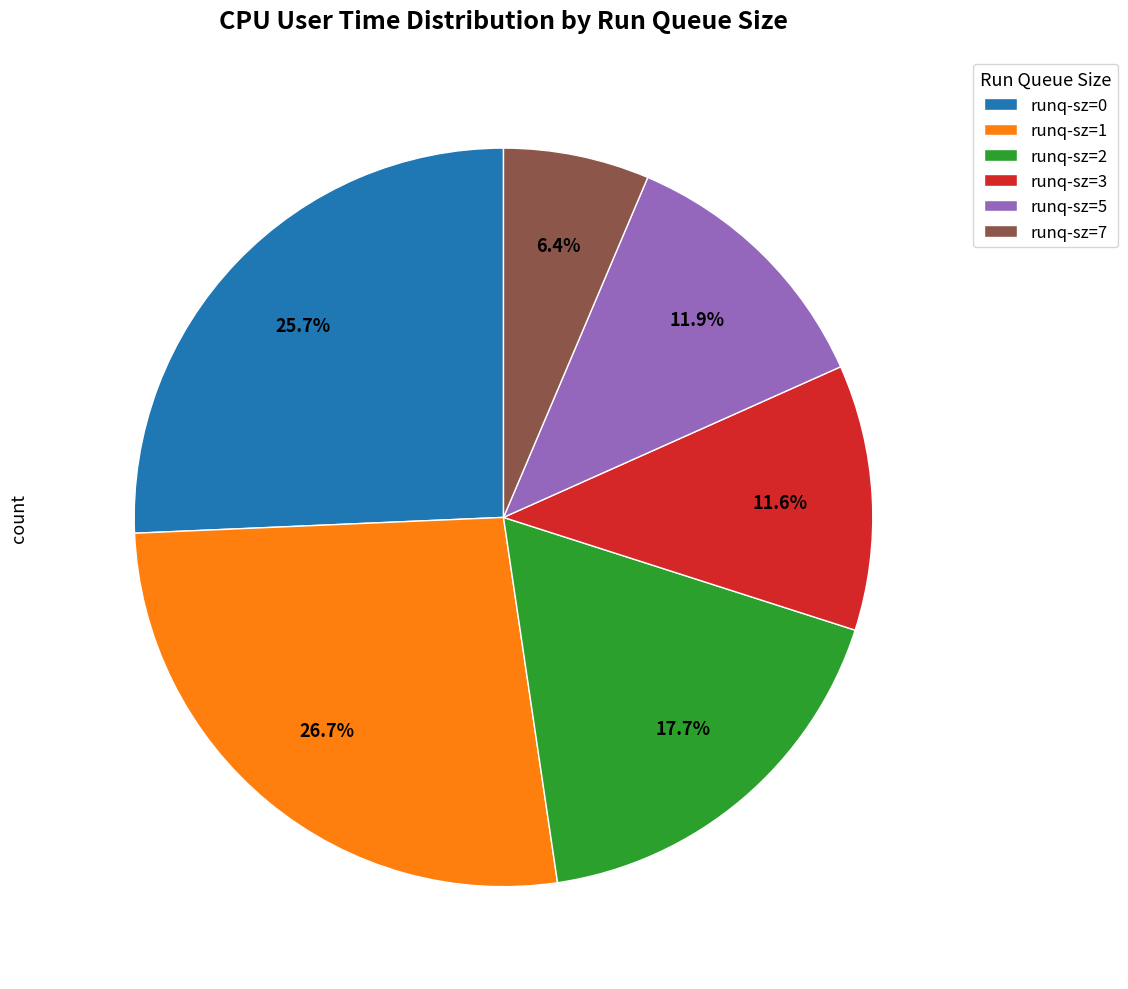

Which slice is the largest?

runq-sz=1